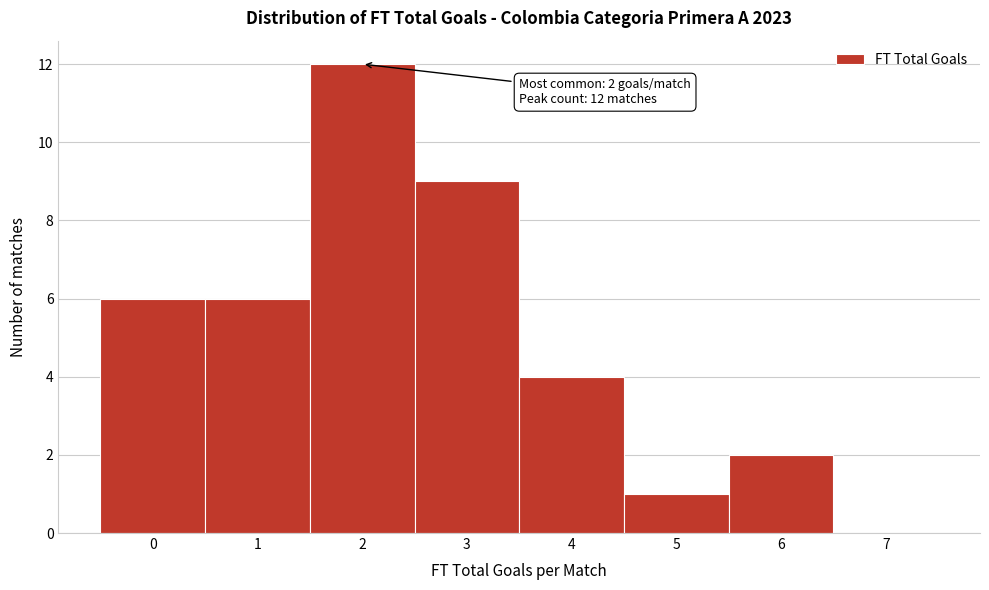

Over which range of the x-axis is the bar tallest?

1.5 to 2.5